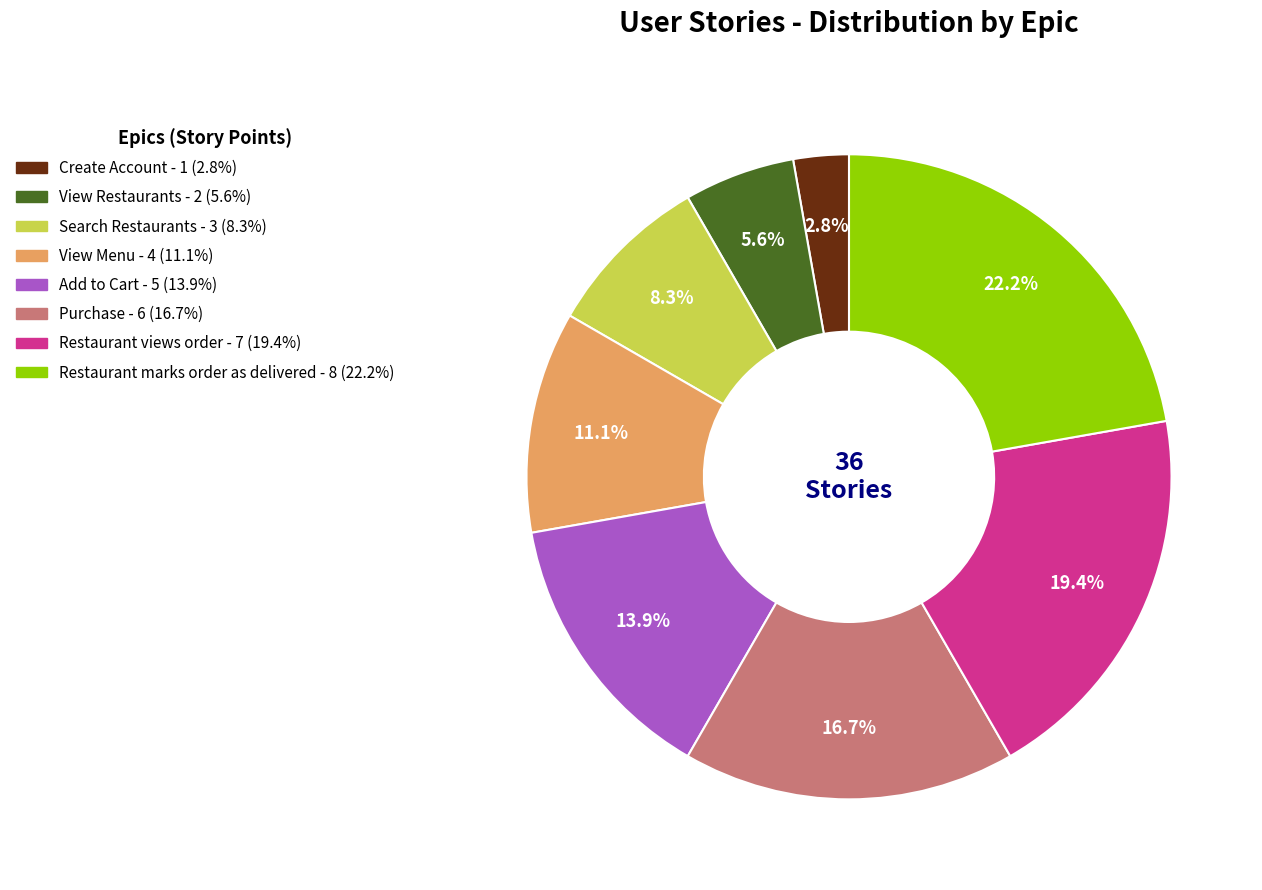

Approximately how many times larger is the value at View Menu compared to Restaurant marks order as delivered?

0.5